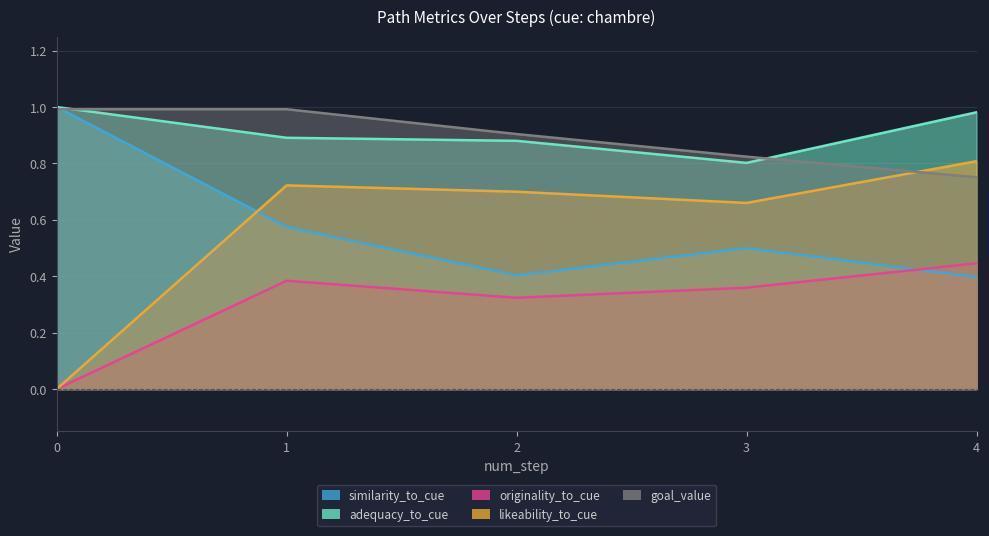

What is the difference between the second highest and minimum values in the likeability_to_cue series?

0.7